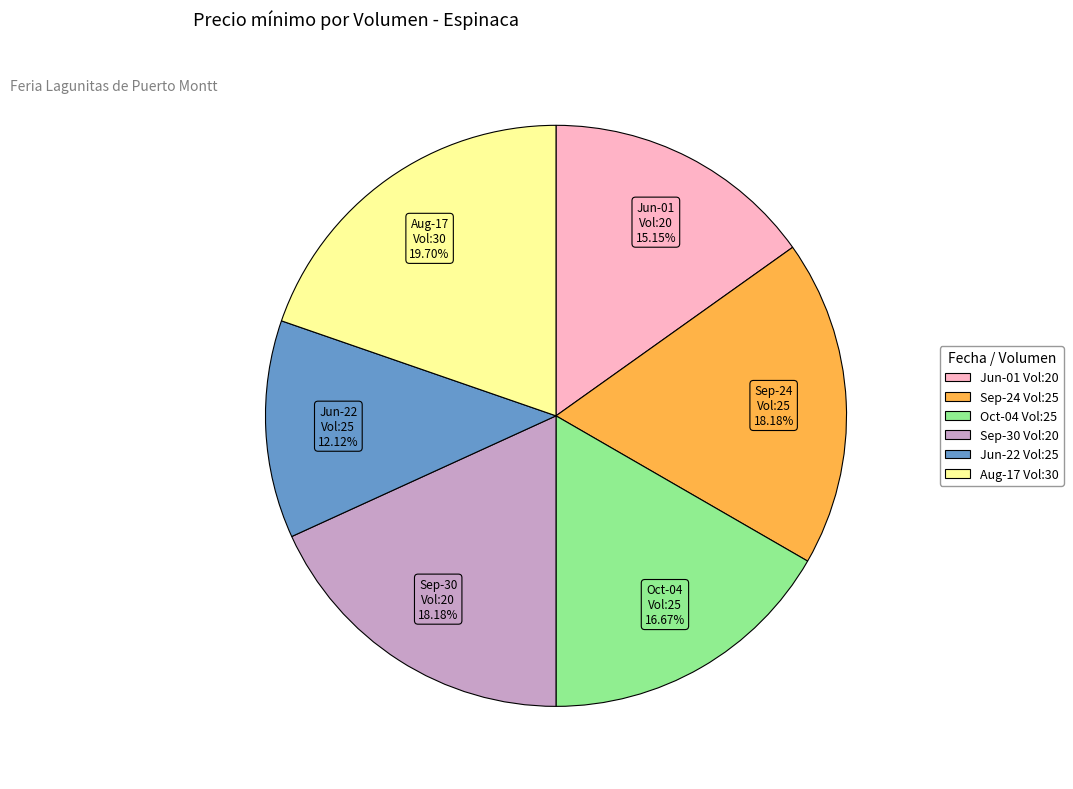

Is there a majority slice in this chart?

No